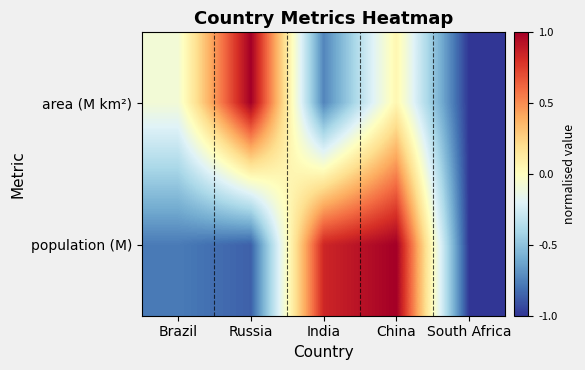

Count the number of categories in the chart.

5